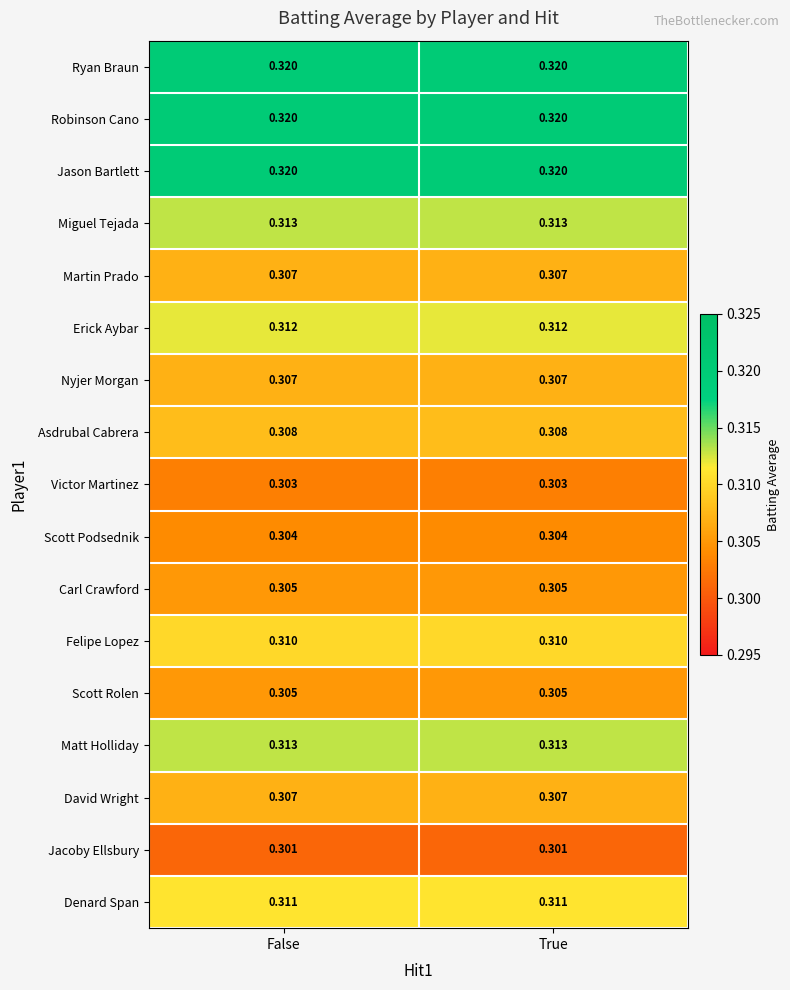

Is the value of Erick Aybar at True greater than the value of Scott Podsednik at True?

Yes